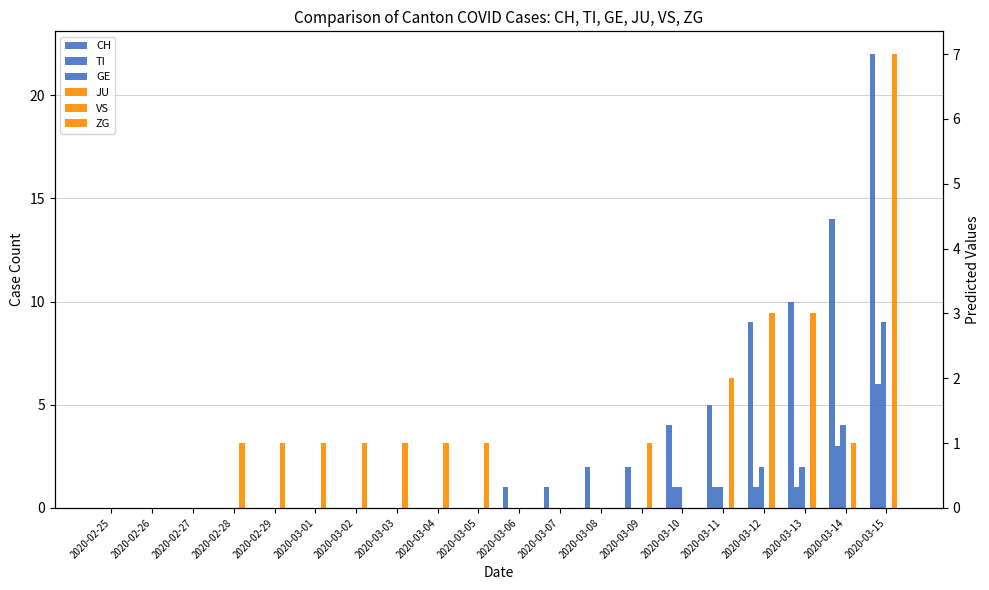

At which category is the sum across all series the highest?

2020-03-15